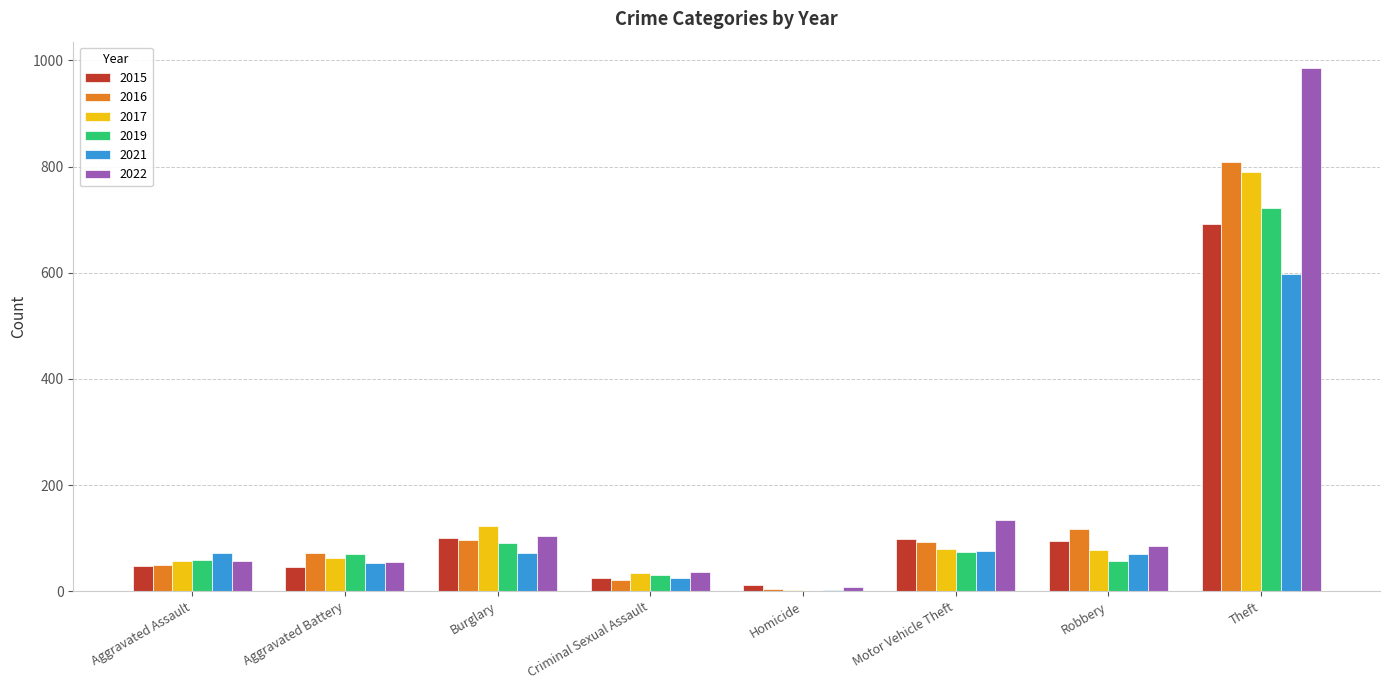

Which series has the widest spread of values?

2022